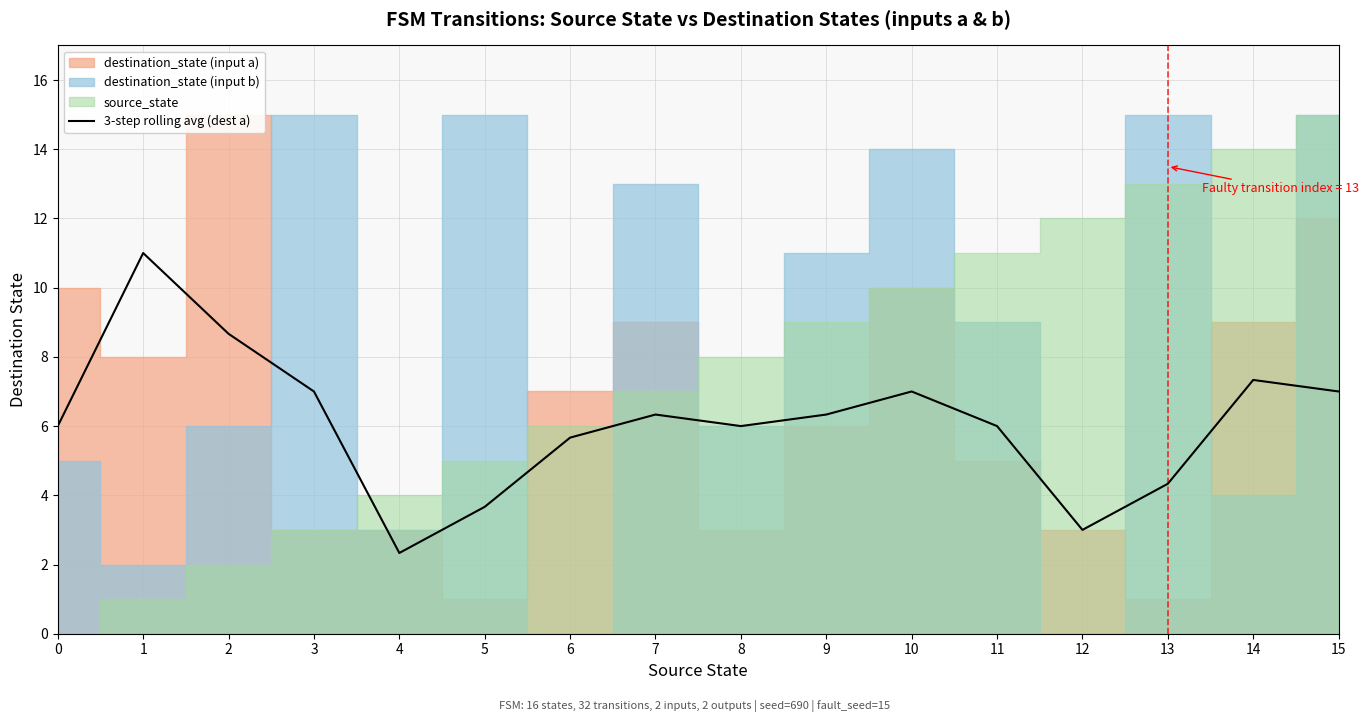

At which category does the data reach its first local valley?

4